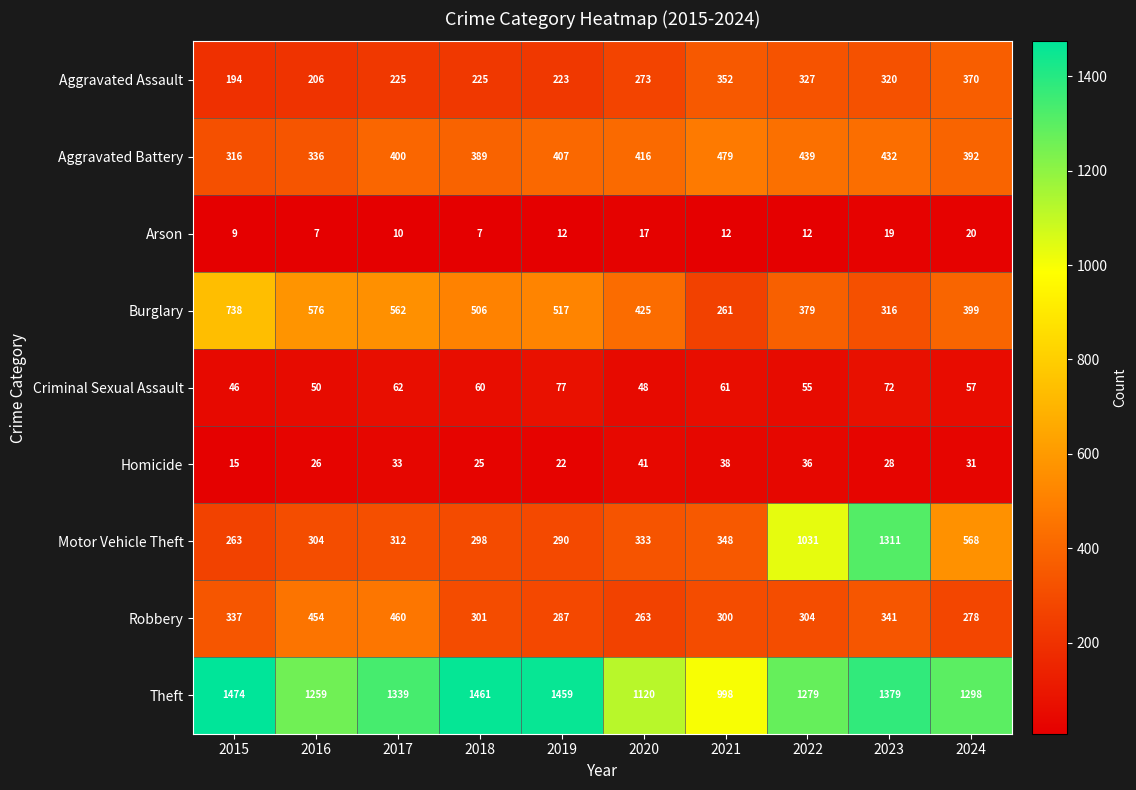

Which category has the highest value in the Criminal Sexual Assault series?

2019